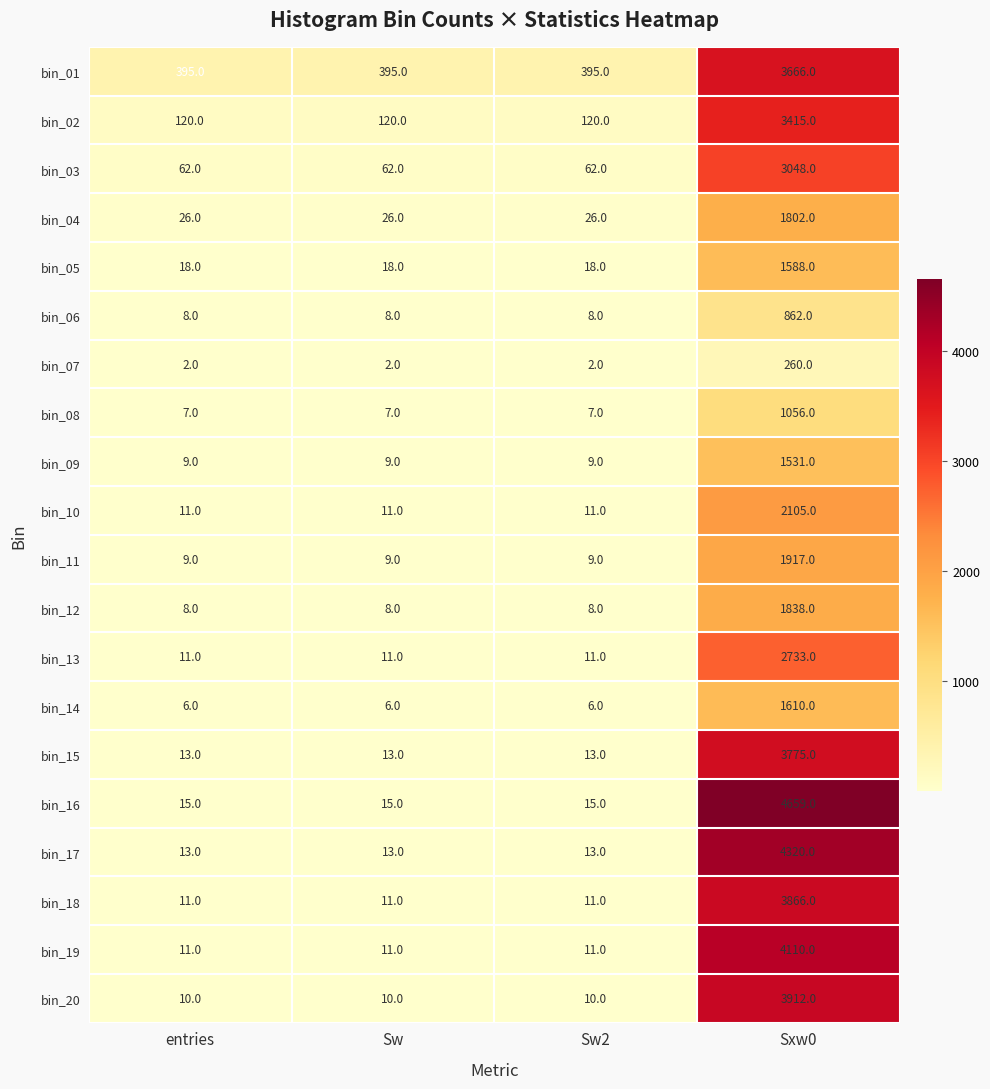

Between entries and Sxw0, which series saw the biggest shift?

bin_16